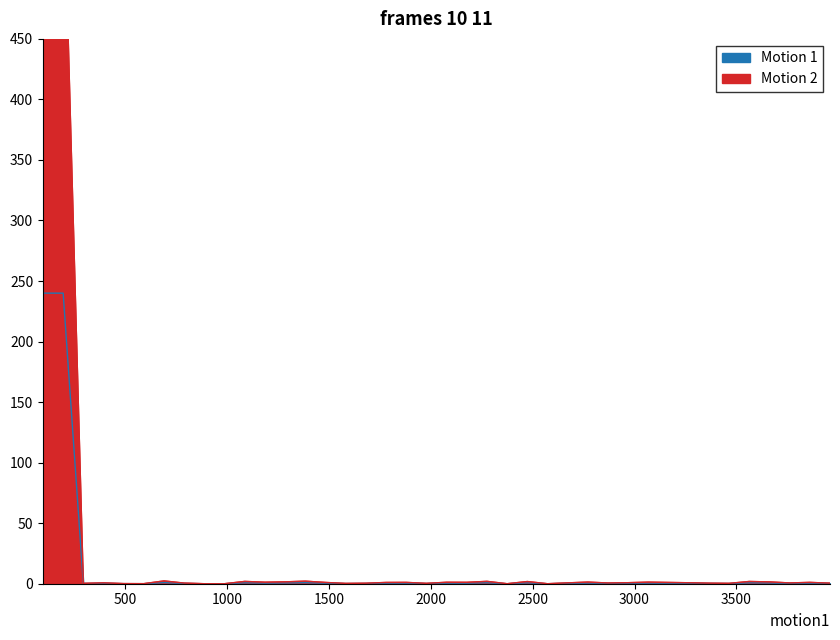

Count the number of data series in this chart.

2